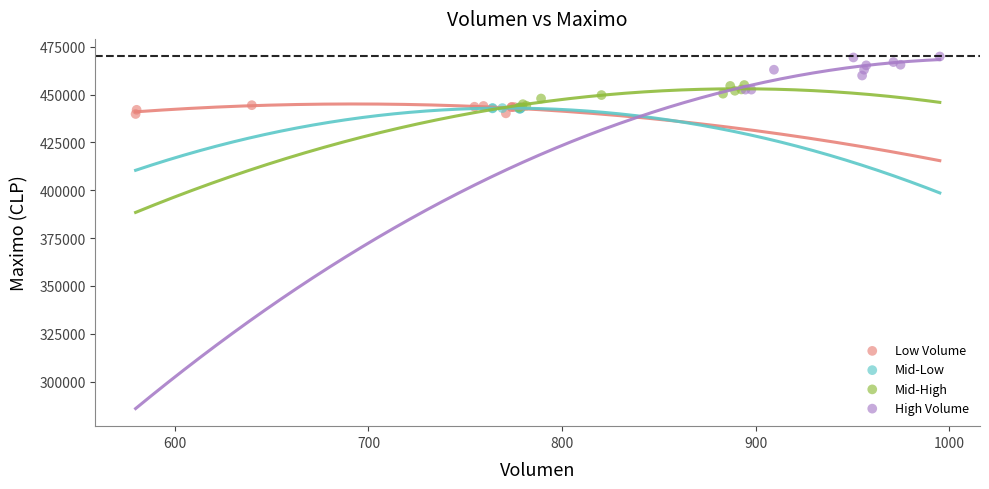

Which series contains the highest Y value?

High Volume